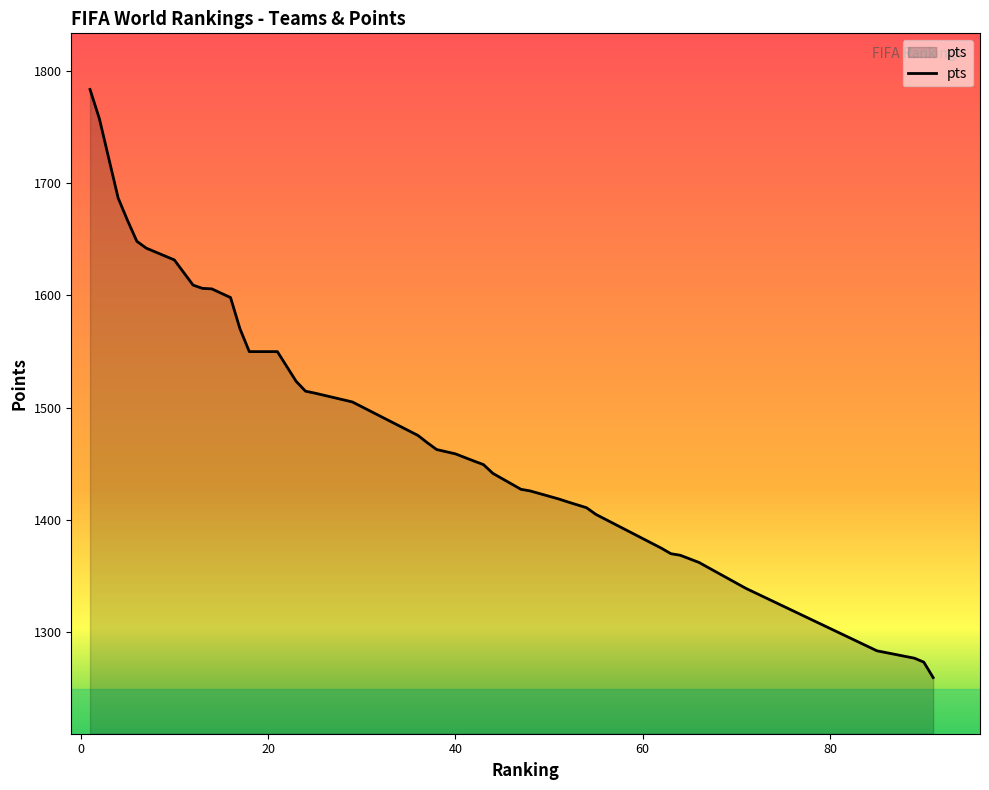

What is the difference between the maximum and minimum values?

523.9